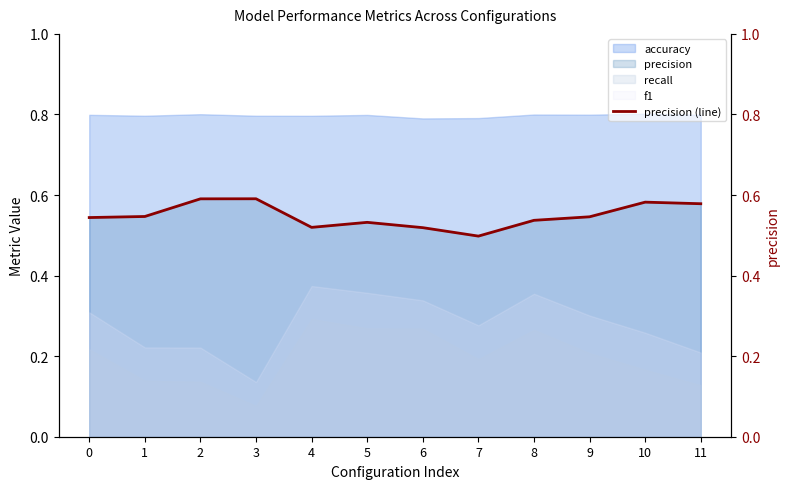

How many points are lower than both their immediate neighbors (excluding endpoints)?

2